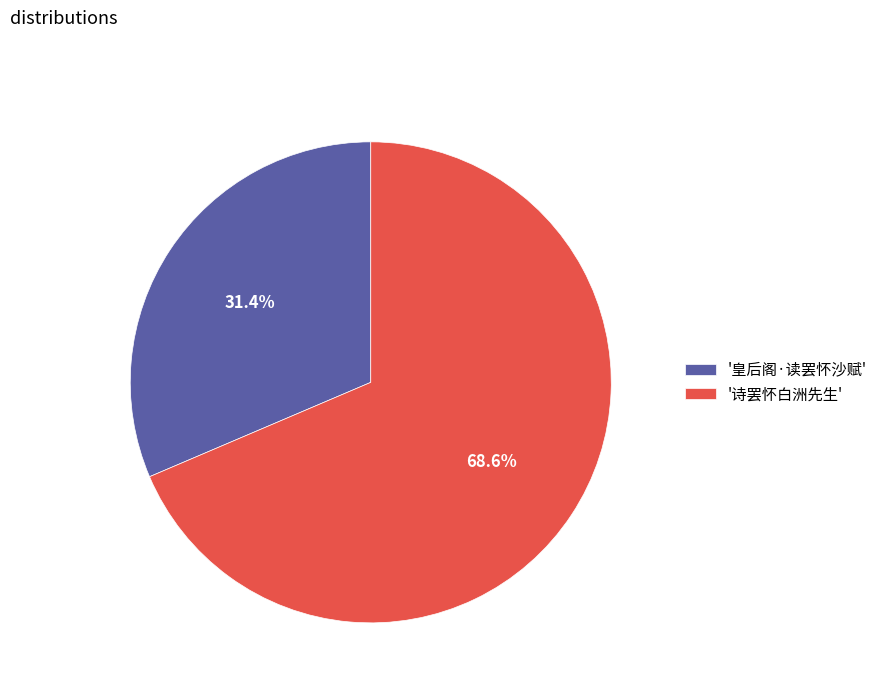

Is '皇后阁·读罢怀沙赋' the majority of the pie?

No